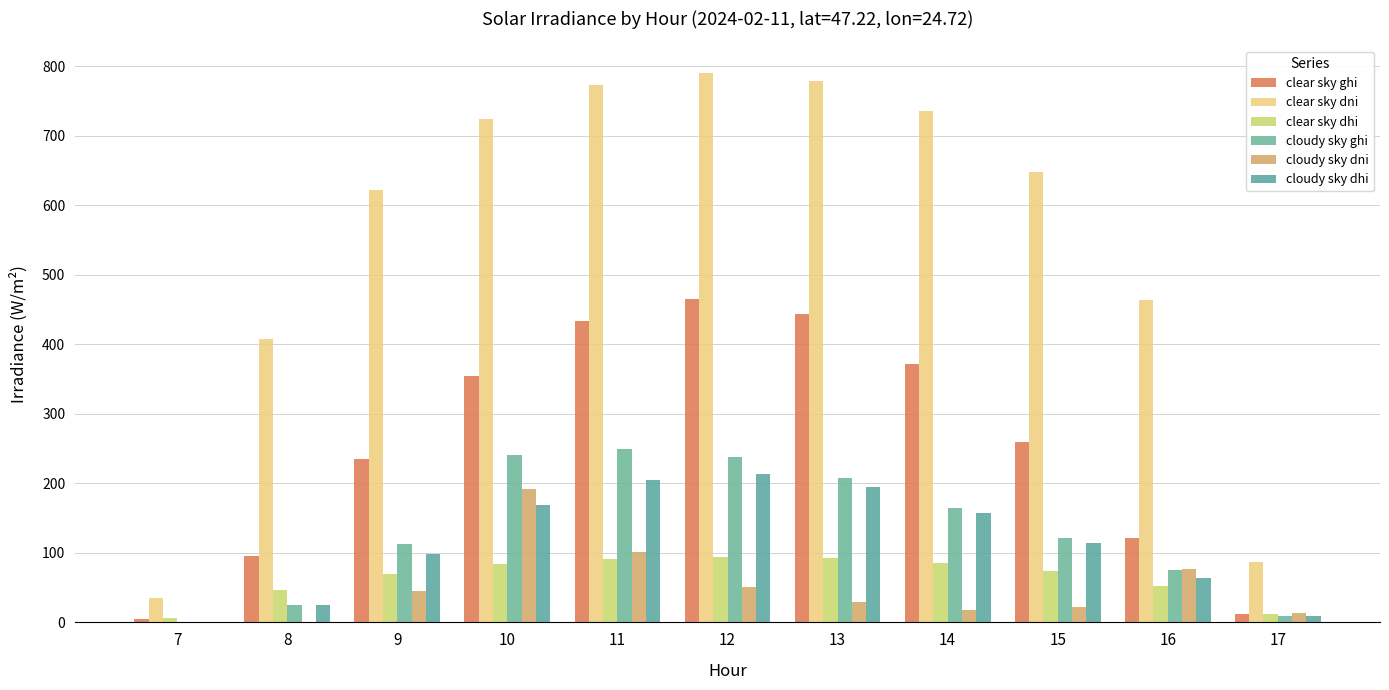

Which series has the largest total across all categories?

clear sky dni